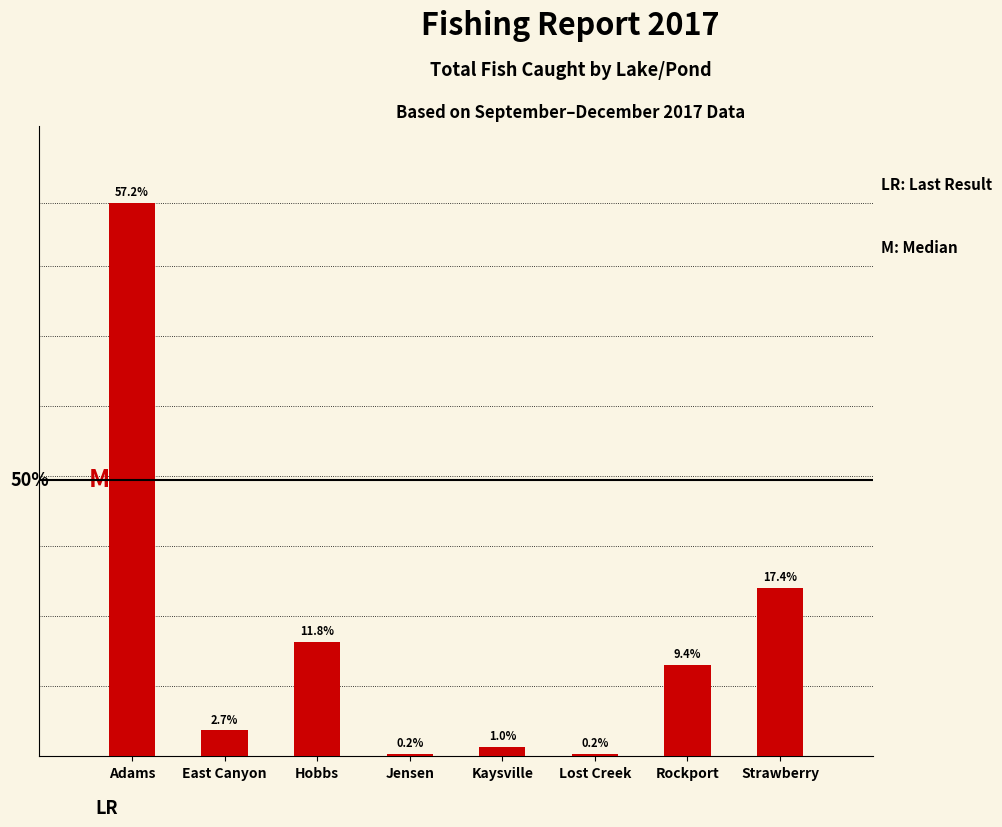

Rank the categories by value from highest to lowest.

Adams, Strawberry, Hobbs, Rockport, East Canyon, Kaysville, Jensen, Lost Creek